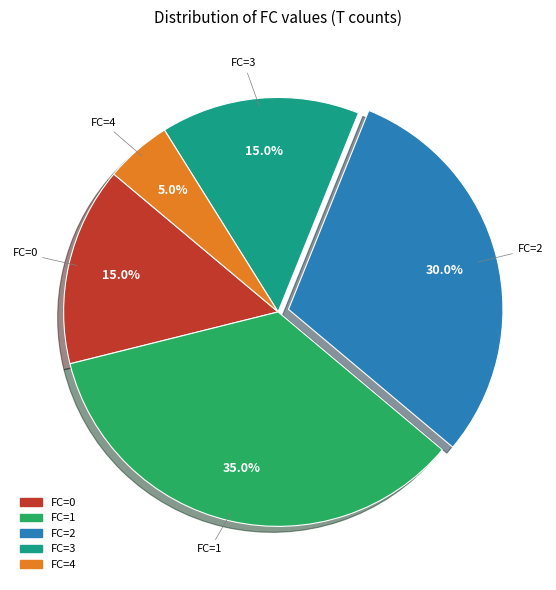

Between FC=3 and FC=1, which is larger?

FC=1